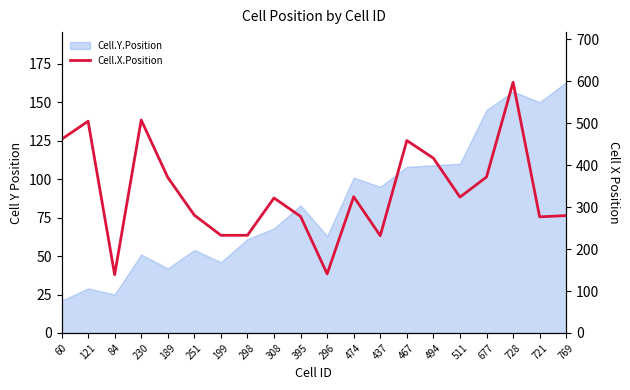

Reading left to right, transcribe all the data shown in this chart.

60=462	121=505	84=139	230=508	189=371	251=281	199=233	298=233	308=322	395=278	296=141	474=325	437=232	467=459	494=417	511=324	677=372	728=598	721=277	769=280